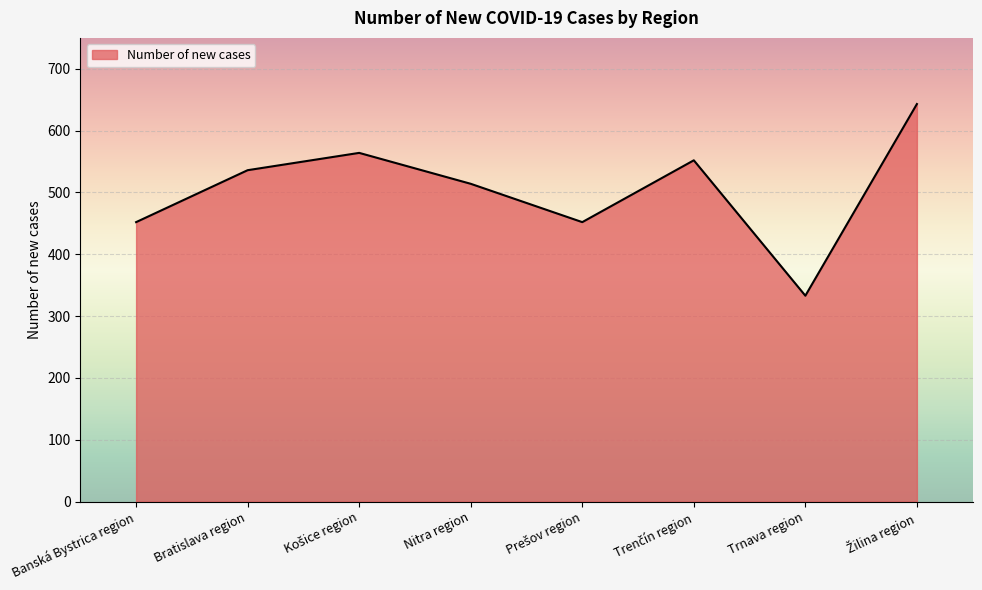

What is the approximate value at Nitra region?

514